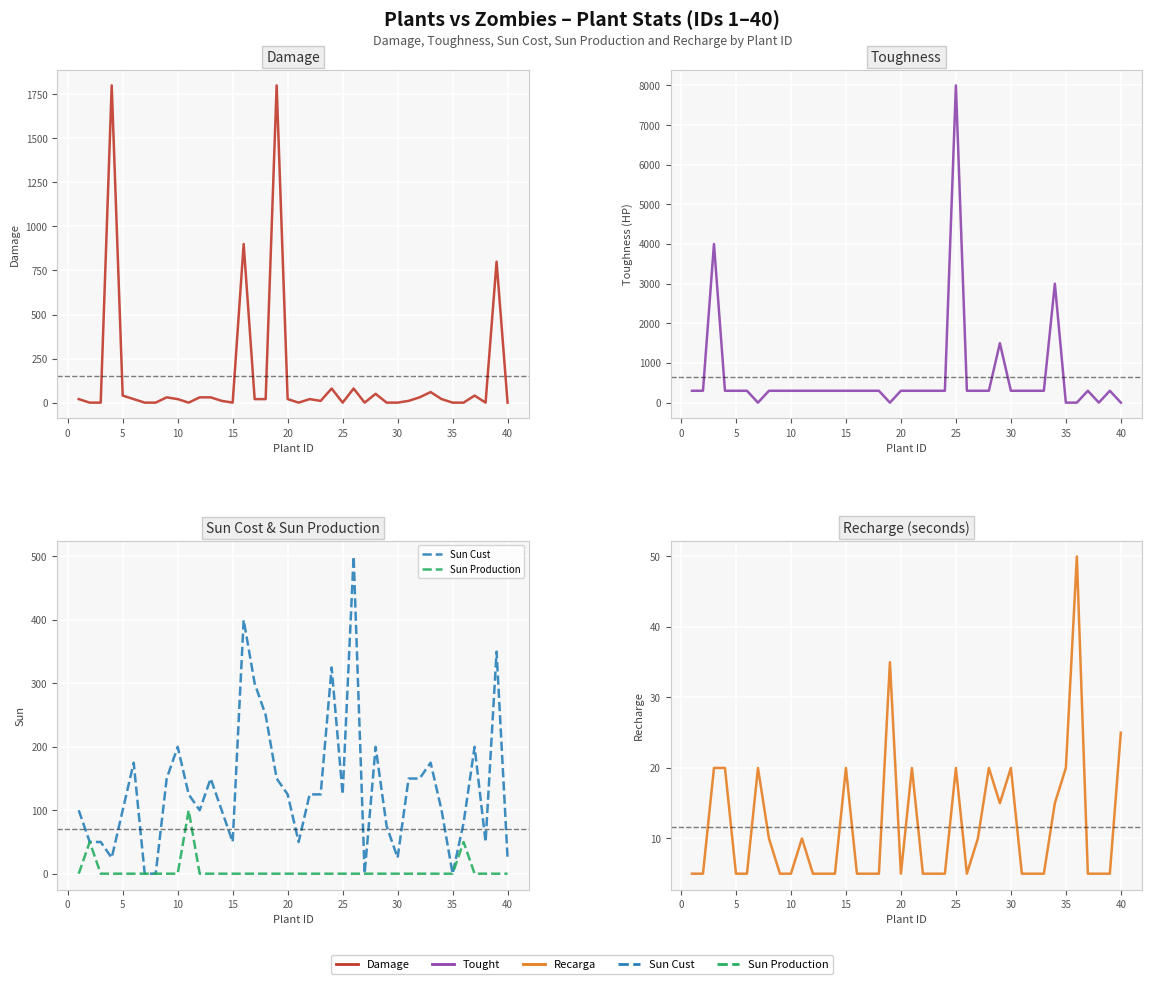

The value of Tought at 20 is 300. True or false?

True